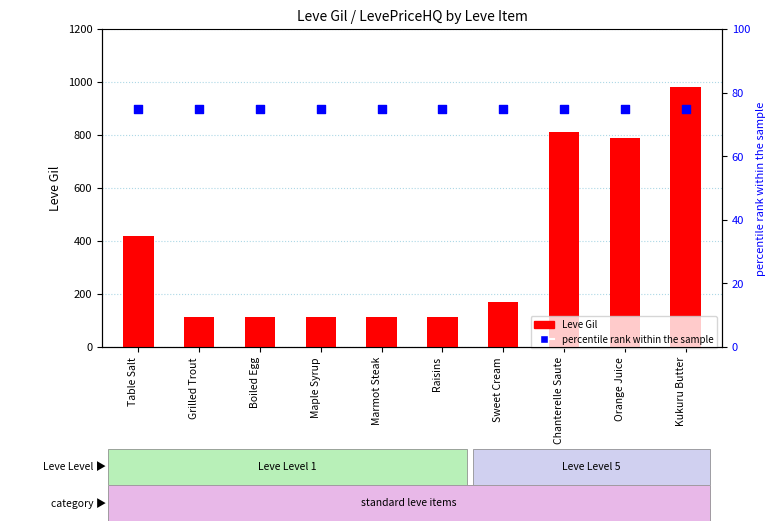

What are all the series names shown in the legend?

Leve Gil, percentile rank within the sample